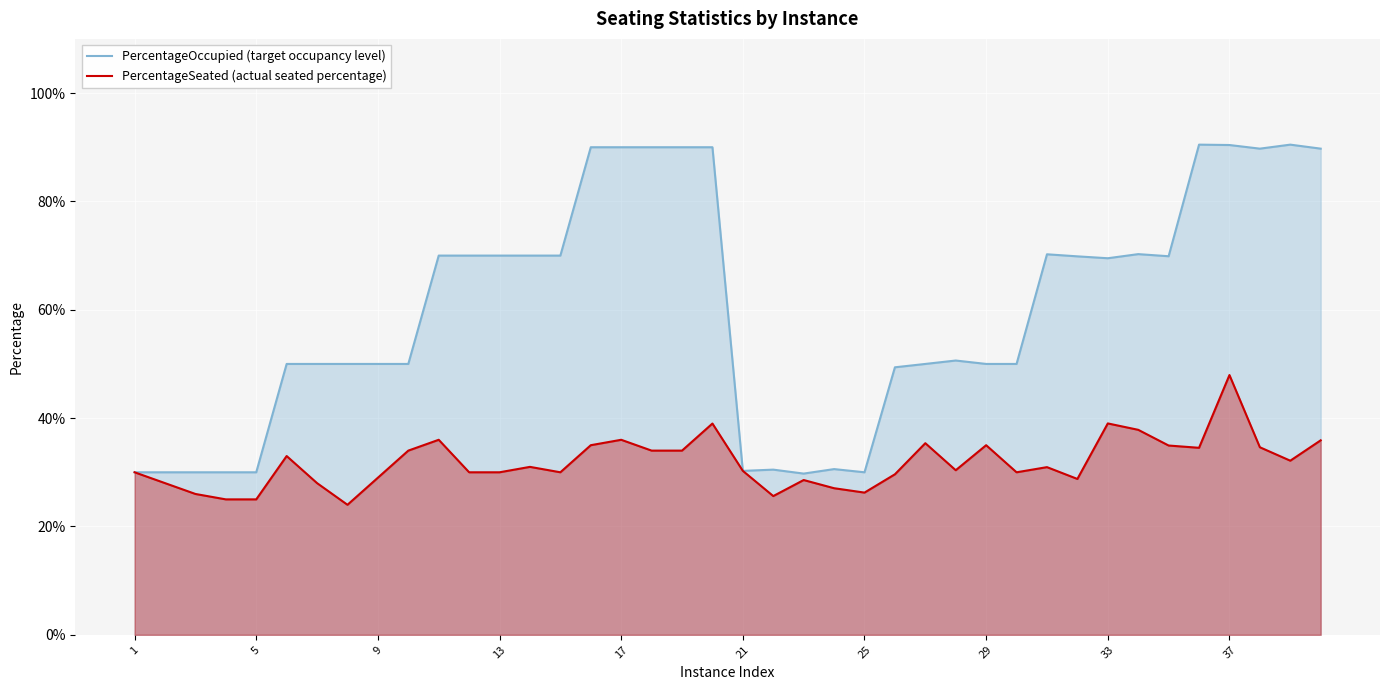

Does the chart display data point markers on the line(s)?

No